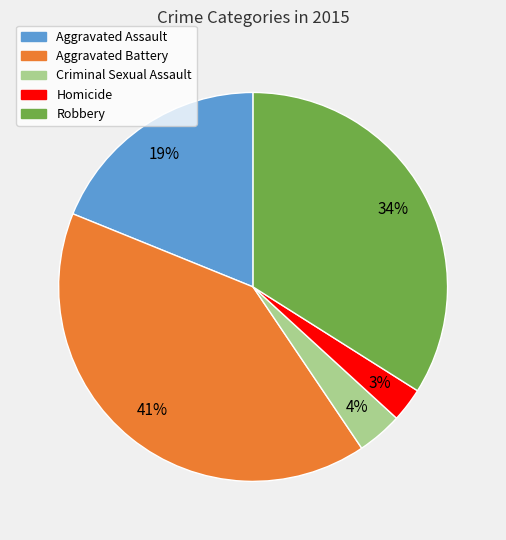

Is Aggravated Assault the majority of the pie?

No